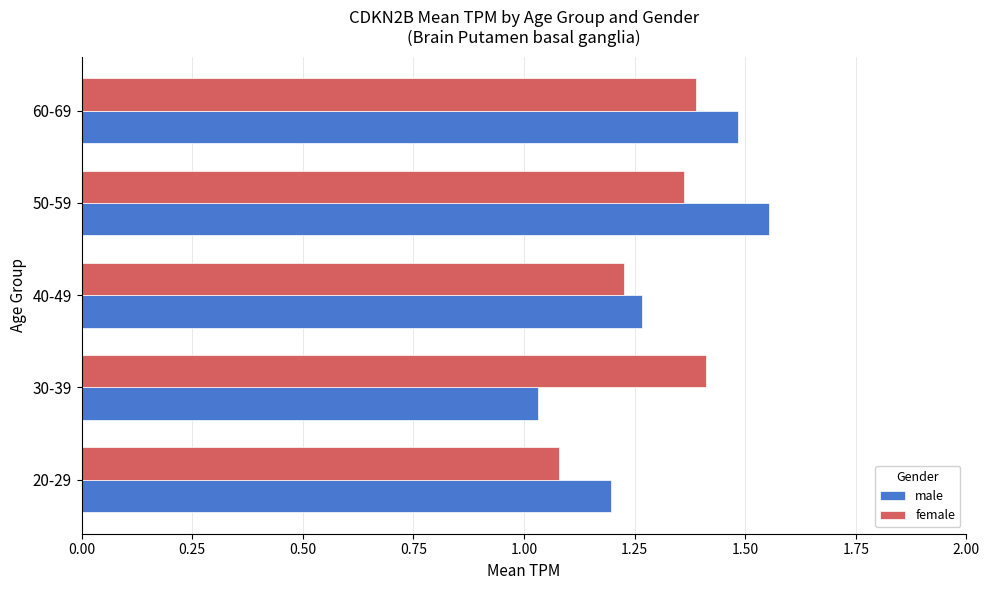

Where is female nearest to the value 1?

20-29